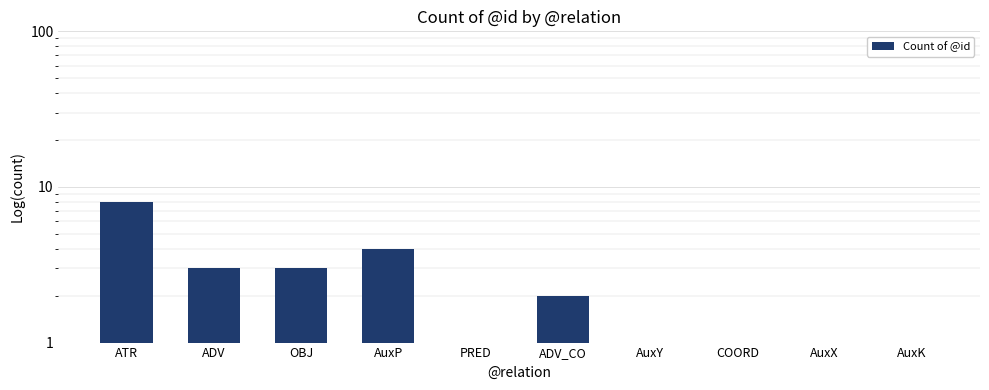

What is the value of the 1st bar from the left?

8